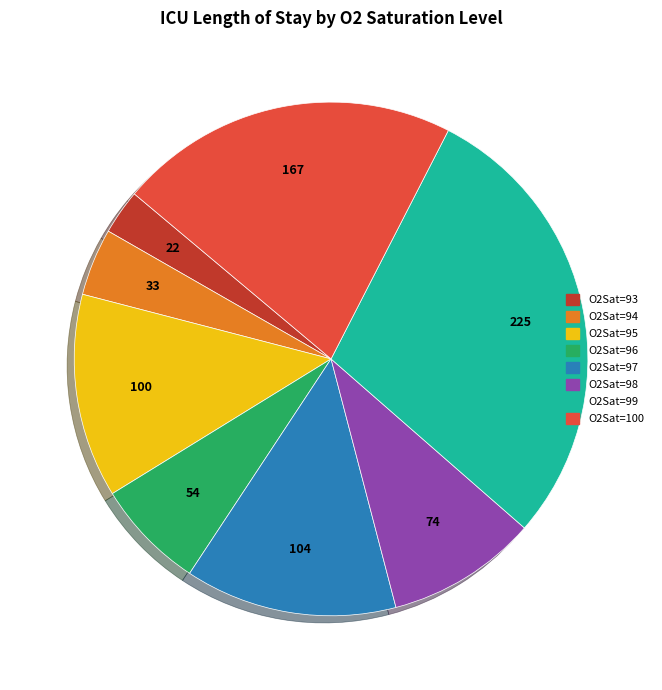

Is there a majority slice in this chart?

No